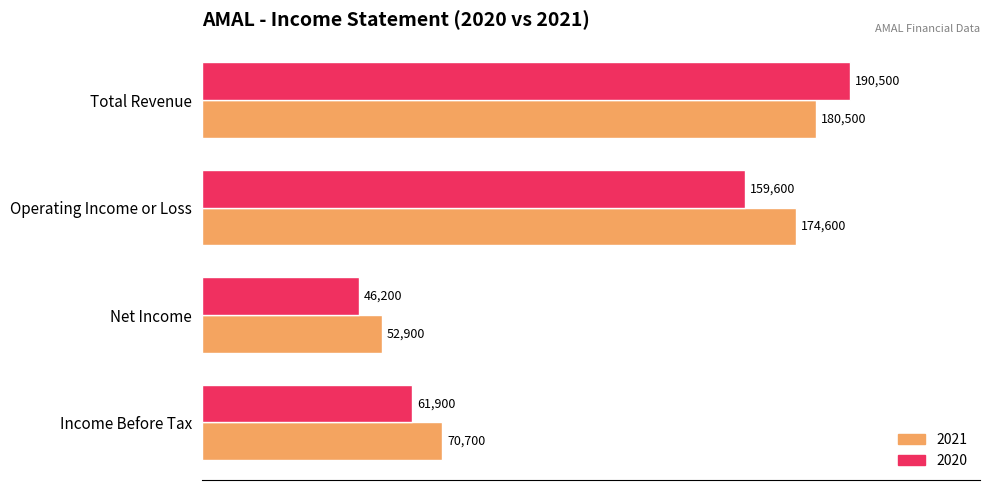

At Income Before Tax, list the series in order from largest to smallest.

2021, 2020